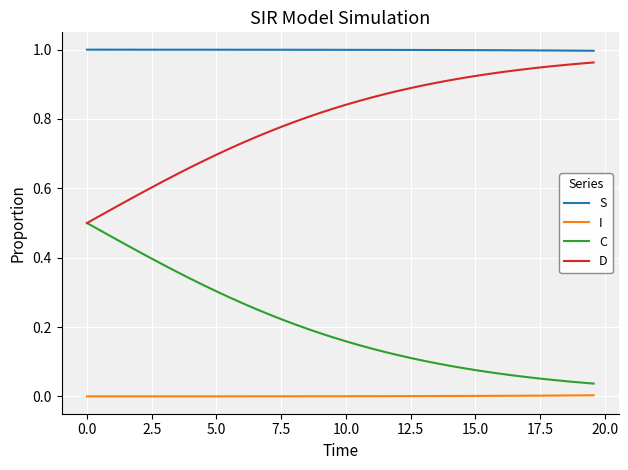

Rank the series by their average value, from highest to lowest.

S, D, C, I